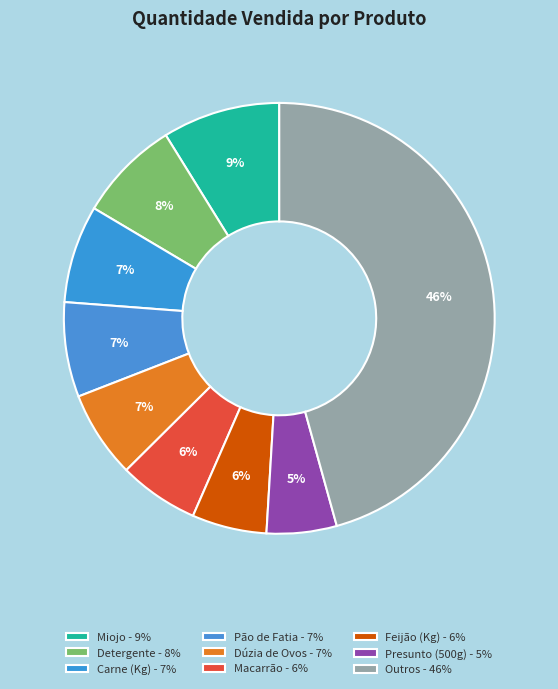

Count the number of slices in the pie.

9